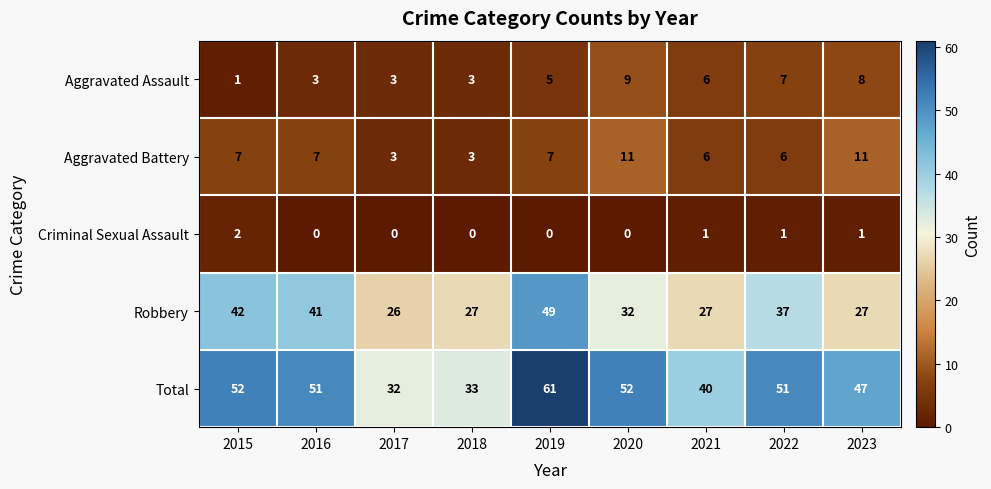

What is the difference between the maximum and minimum values in the Total series?

29